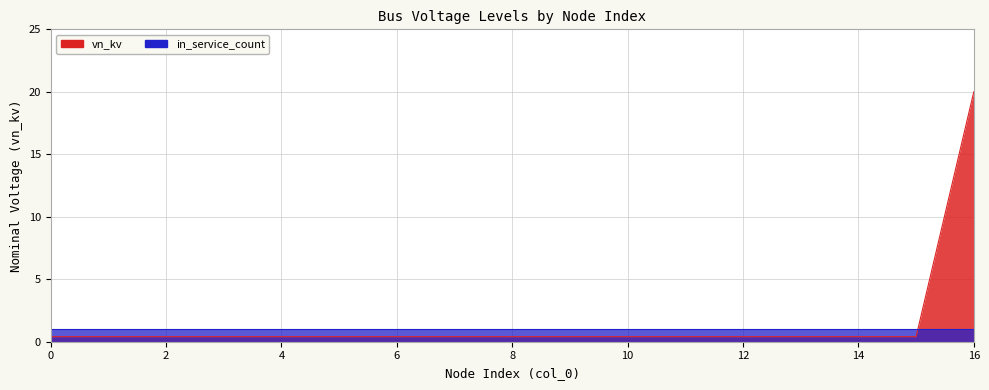

How many data points does each series have?

17